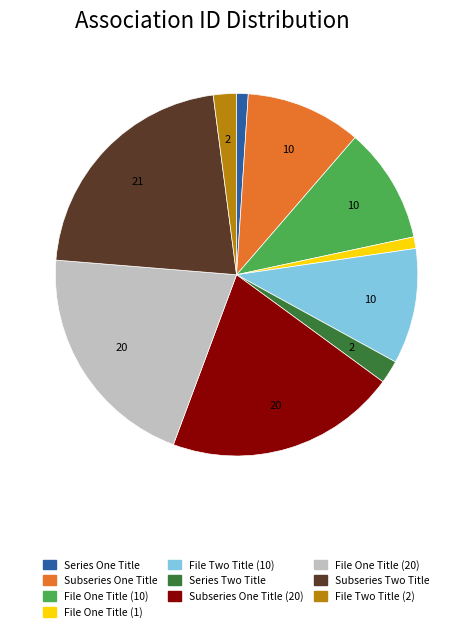

Is there any slice that represents more than half of the pie?

No